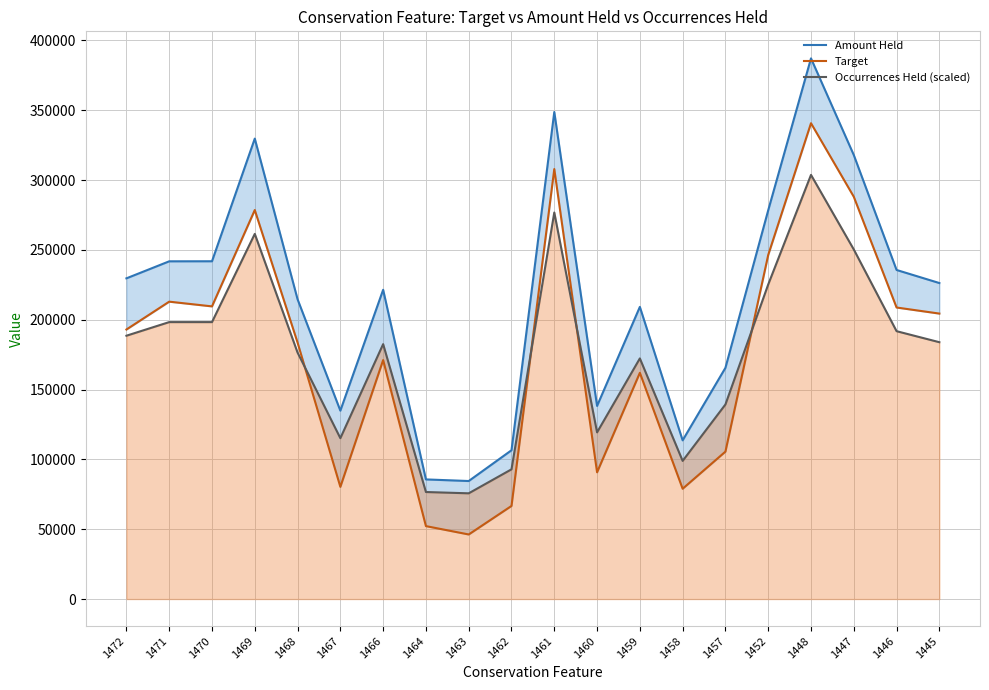

What is the minimum value for Occurrences Held (scaled)?

75699.7